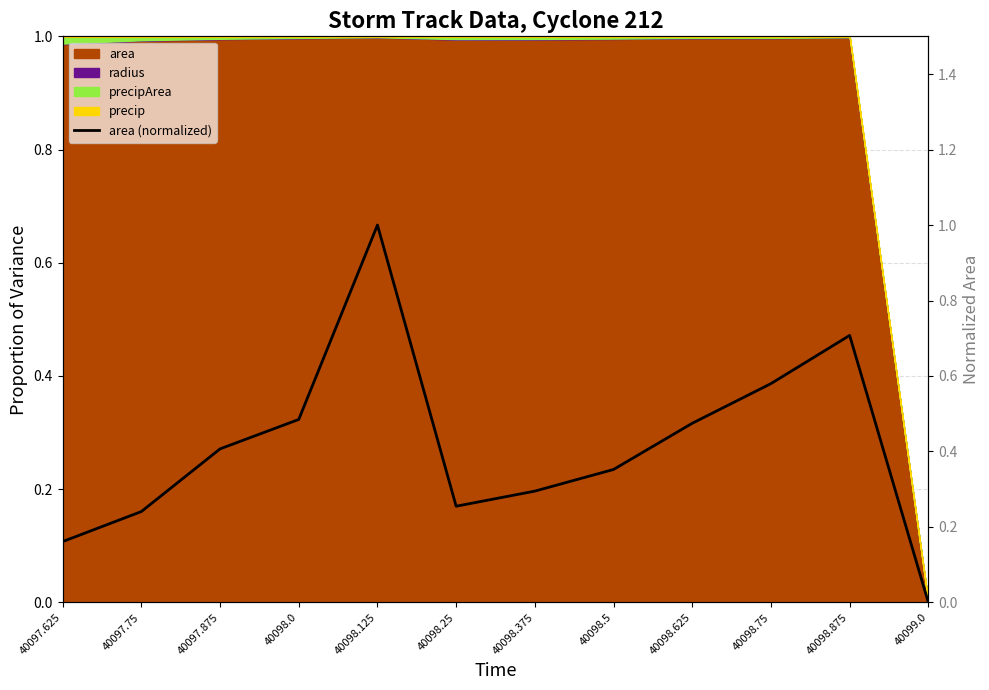

How many lines are shown in the chart?

1